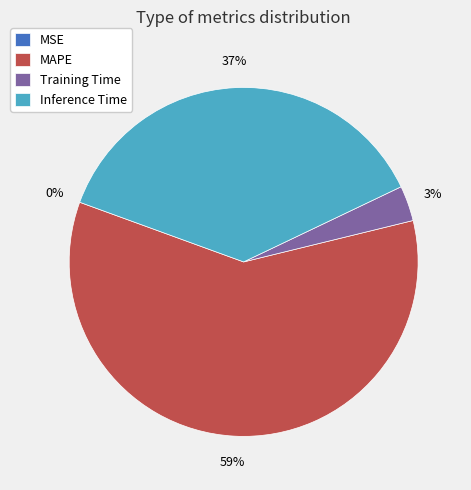

True or false: Training Time accounts for 8% of the total.

False